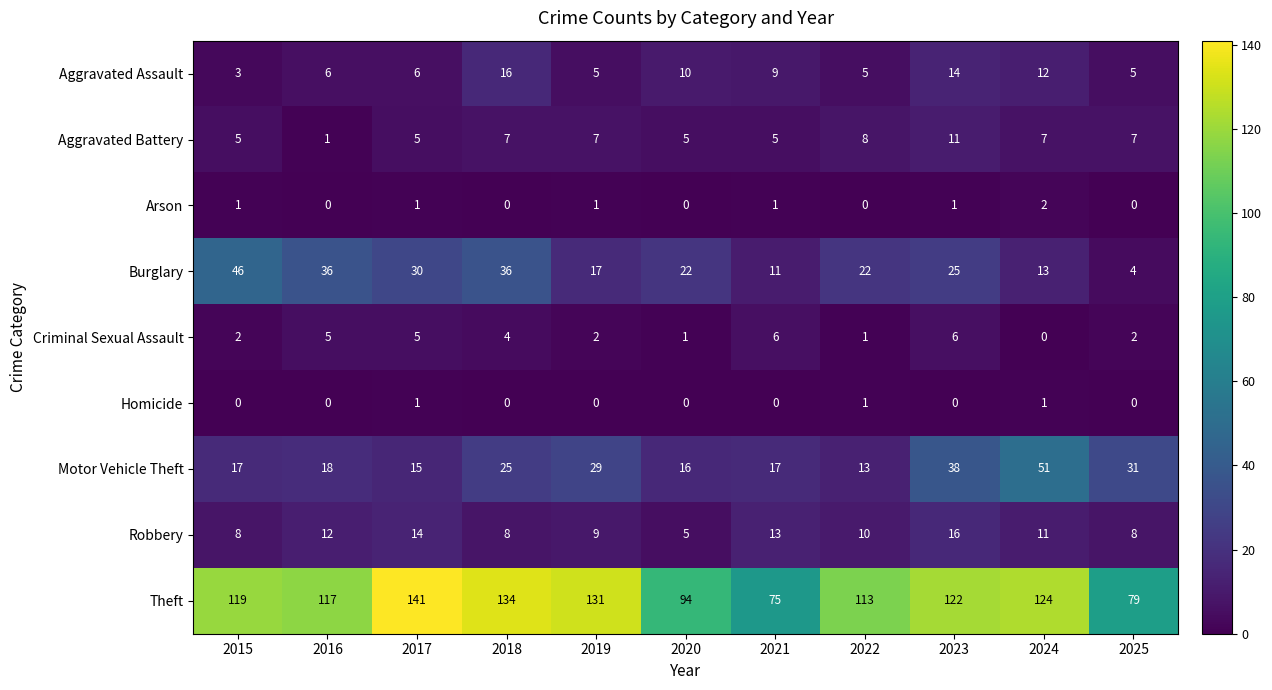

What is the total value across all series at 2015?

201